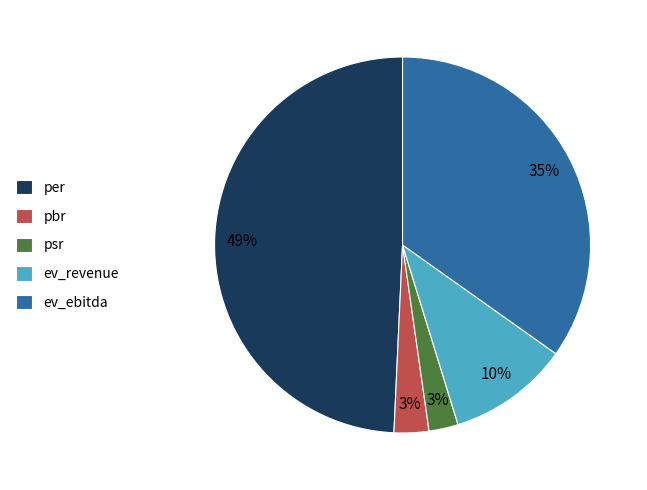

Is it true that pbr is 3% of the pie?

True